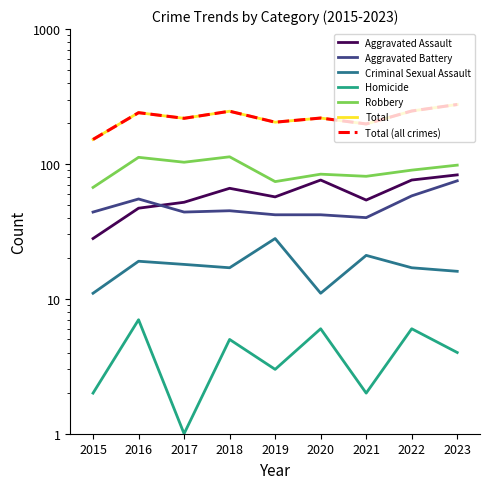

Where is Aggravated Battery nearest to the value 57?

2022